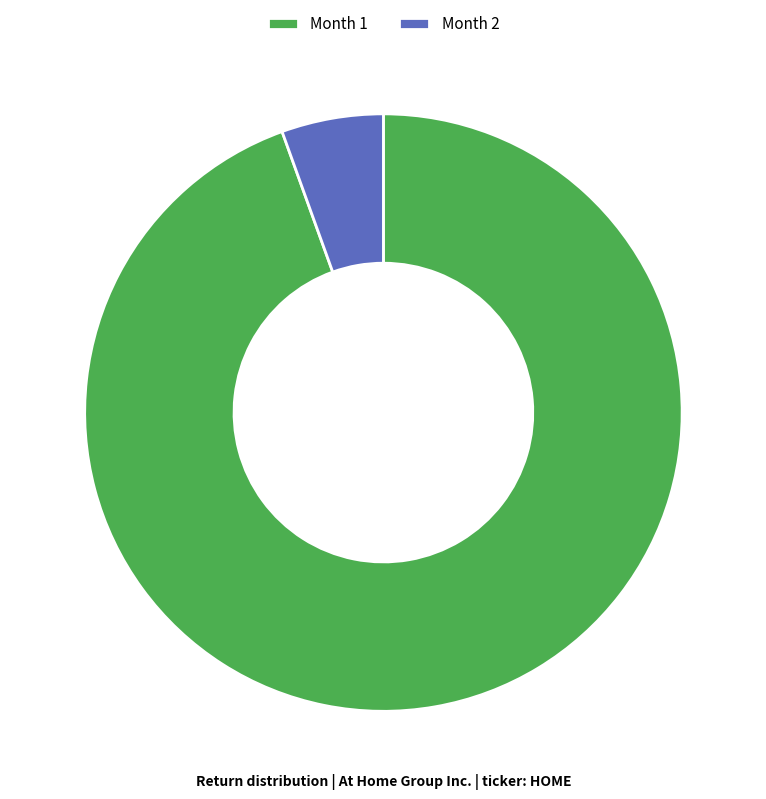

The Month 2 slice represents 6% of the pie. True or false?

True